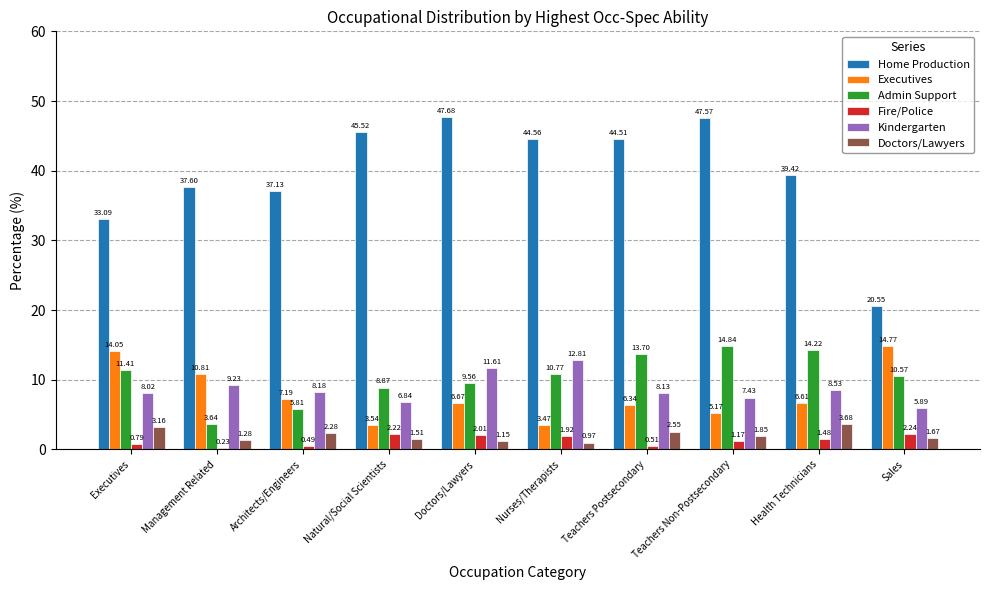

How many data points does each series have?

10